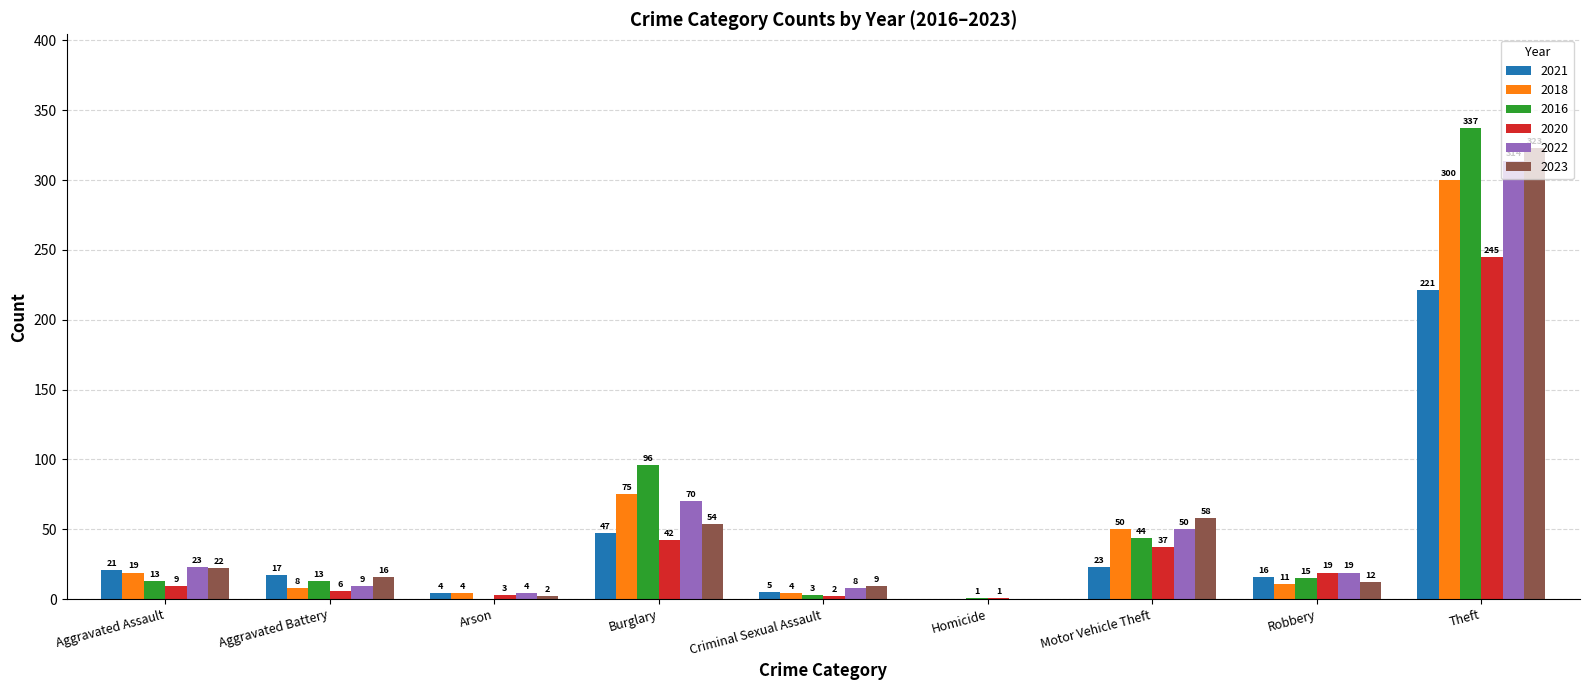

Is it true that 2023 equals 58 at Motor Vehicle Theft?

True